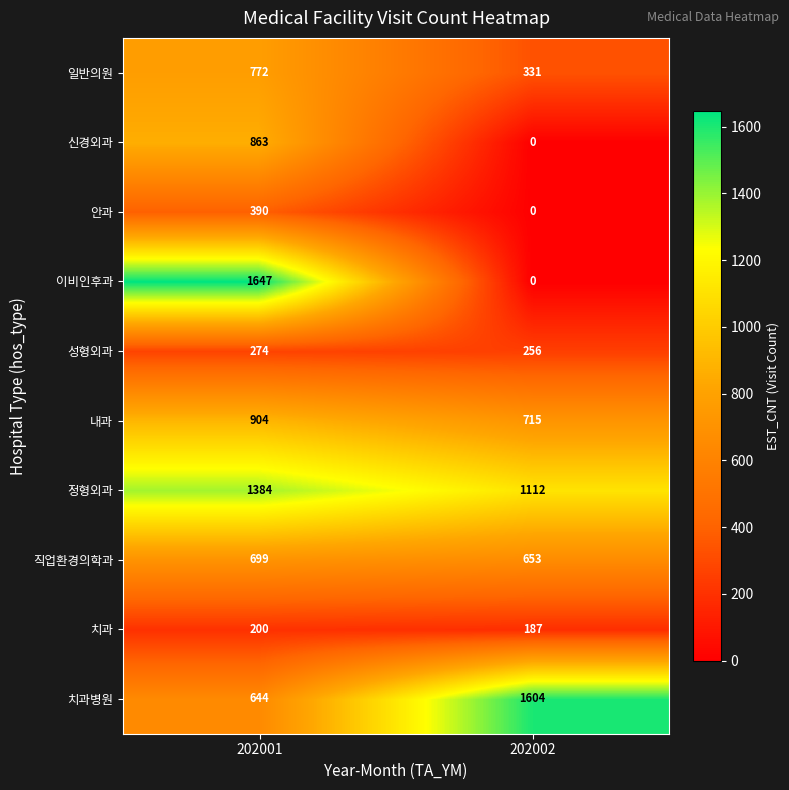

Reading left to right, transcribe all the data shown in this chart.

일반의원: 772	331
신경외과: 863	0
안과: 390	0
이비인후과: 1647	0
성형외과: 274	256
내과: 904	715
정형외과: 1384	1112
직업환경의학과: 699	653
치과: 200	187
치과병원: 644	1604